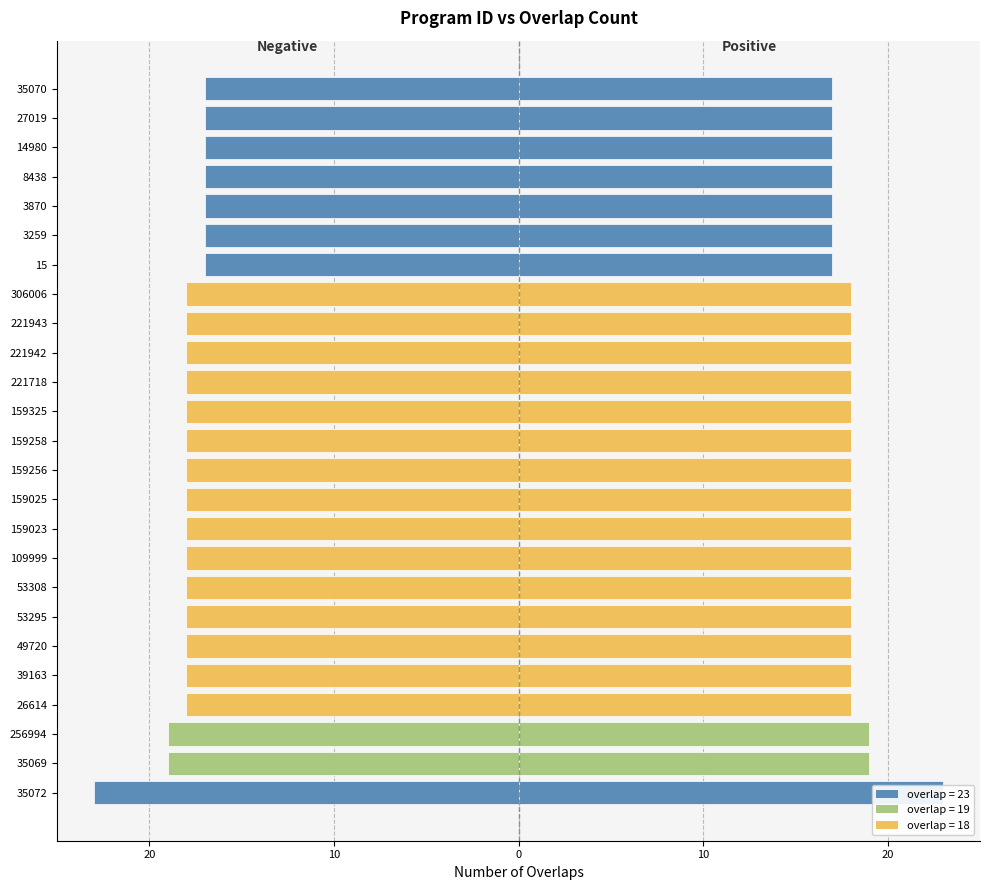

How many data points are above -18?

7